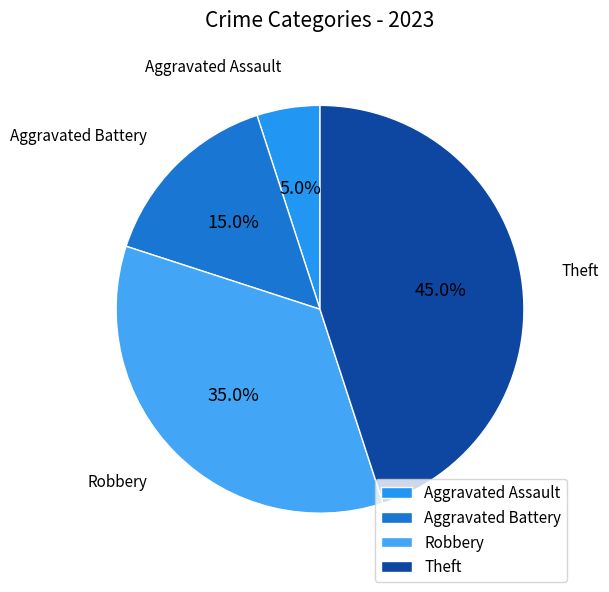

Count the number of slices in the pie.

4